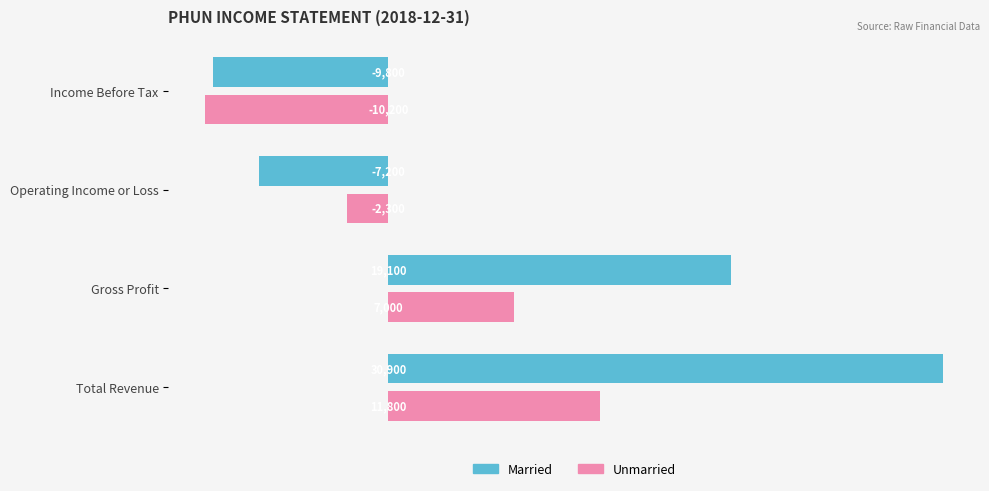

Which series has the widest spread of values?

Married